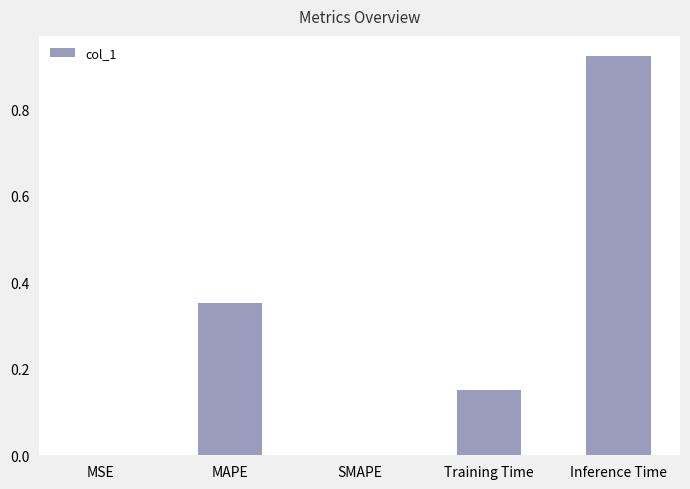

Are the bars horizontal?

No